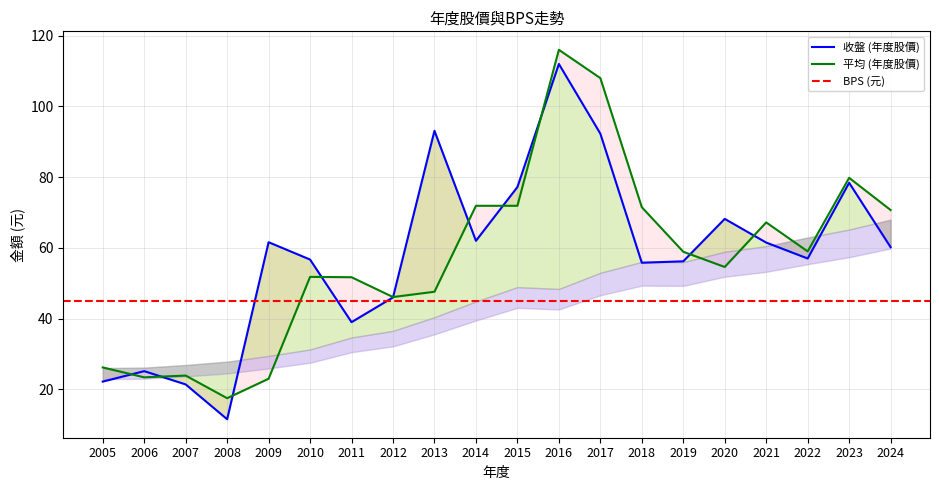

Which has a higher value, 2007 or 2006?

2006